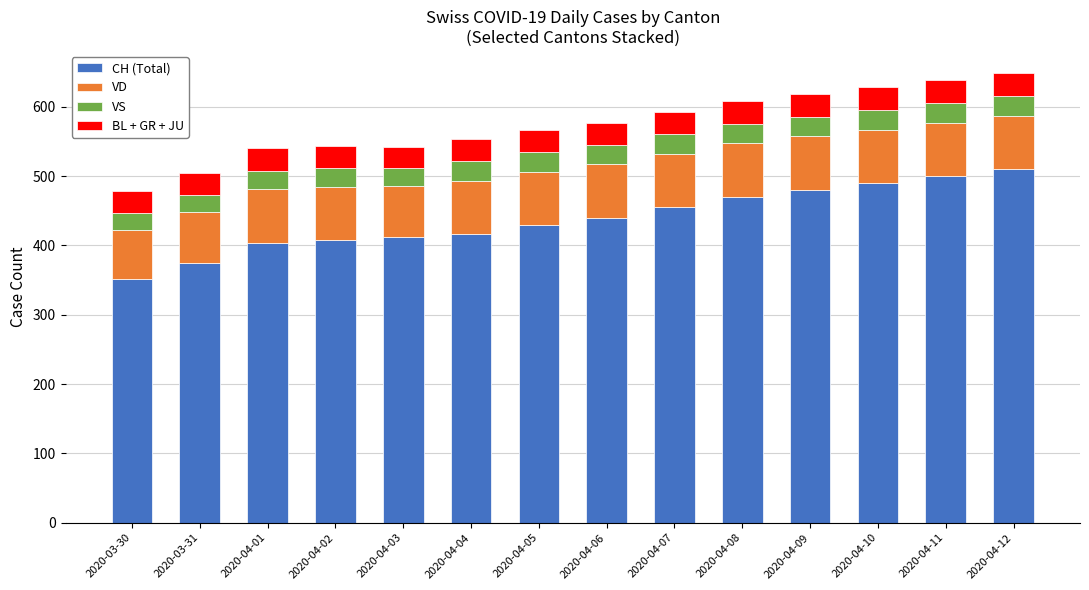

How many values in the CH (Total) series are below 440?

7